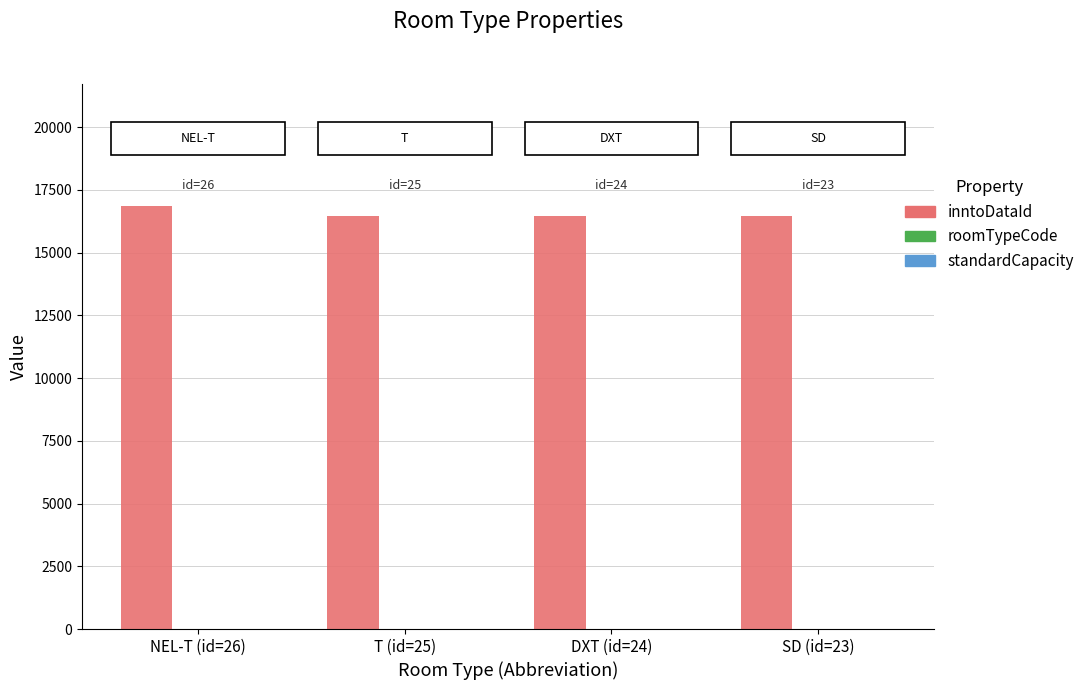

Which category has the highest value across all series?

NEL-T (id=26)